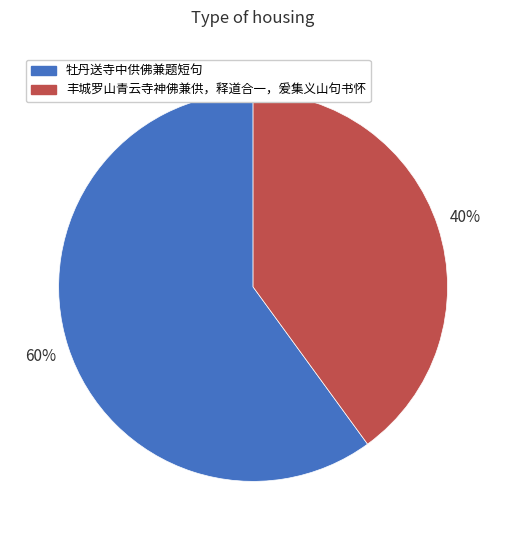

Is it true that 牡丹送寺中供佛兼题短句 is 60% of the pie?

True